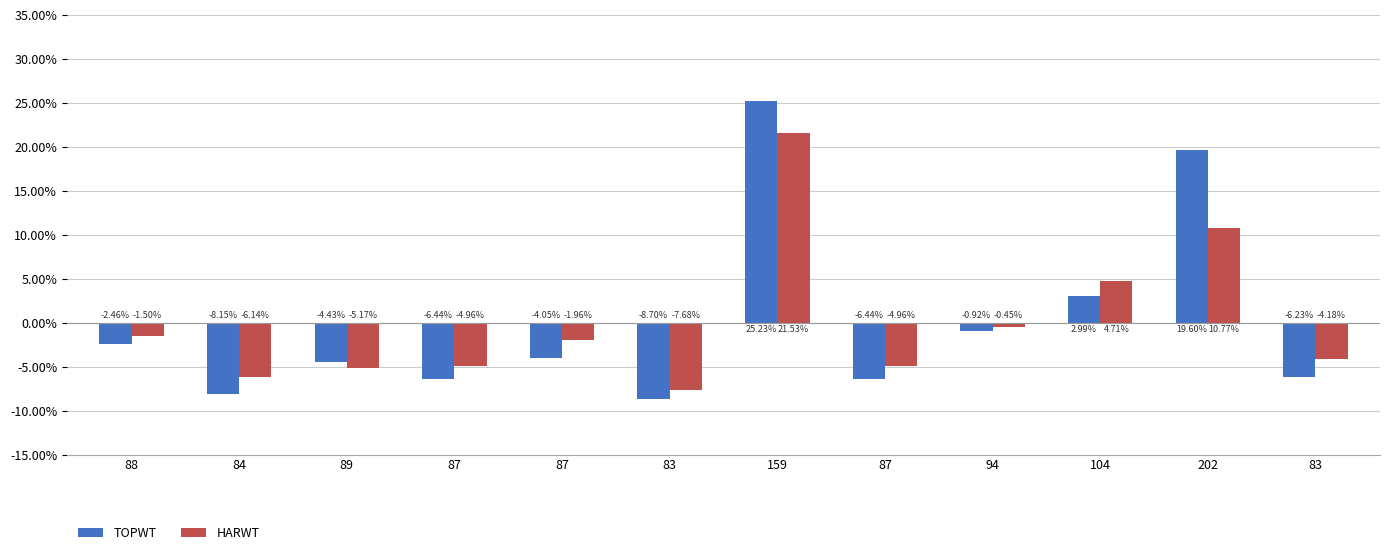

How many positive values does the HARWT series have?

3